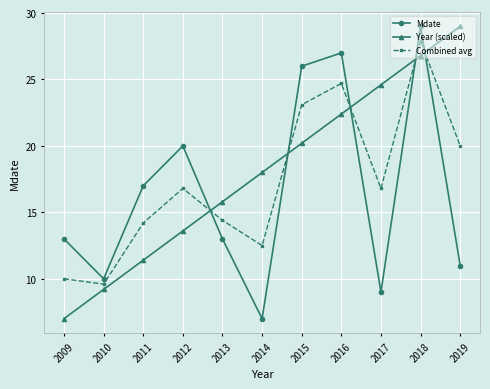

What is the difference between the maximum and minimum values in the Mdate series?

22.0